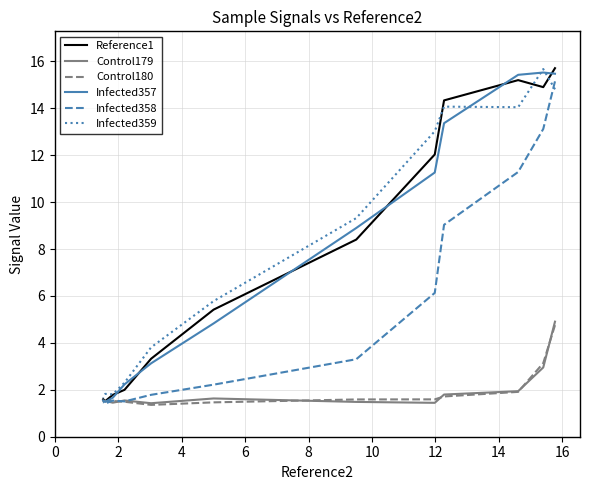

How many data points does each series have?

12